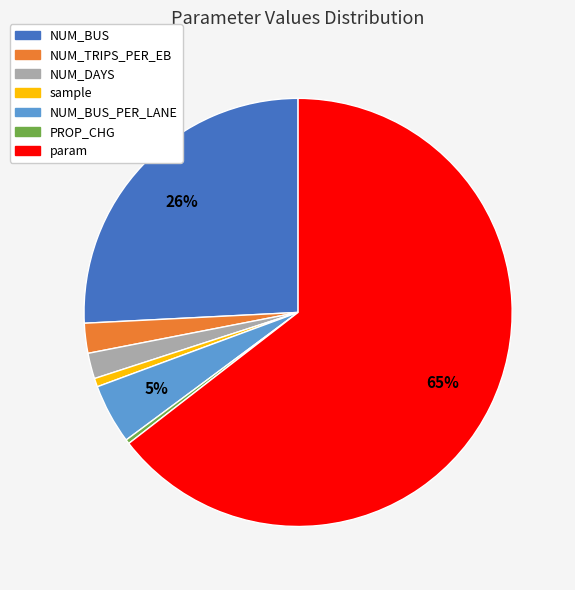

Count the number of slices in the pie.

7